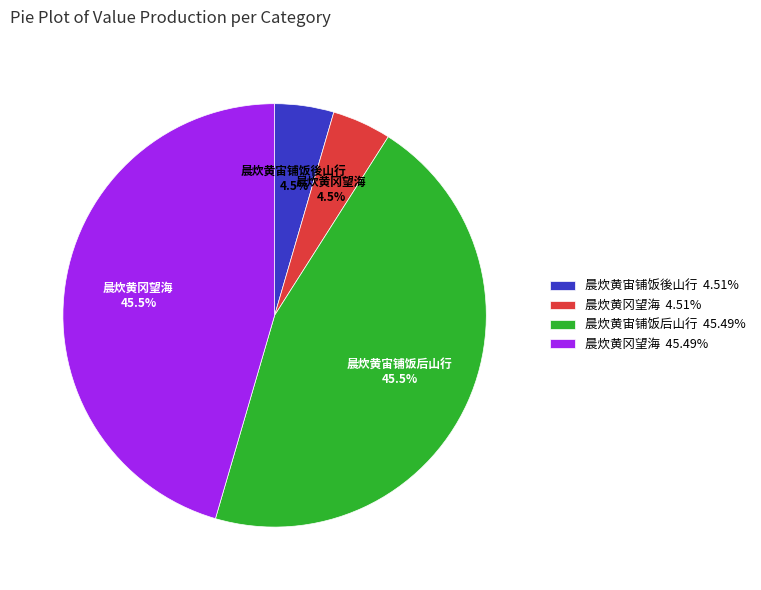

What is the ratio of the value at 晨炊黄冈望海 45.49% to the value at 晨炊黄宙铺饭後山行 4.51%?

10.1